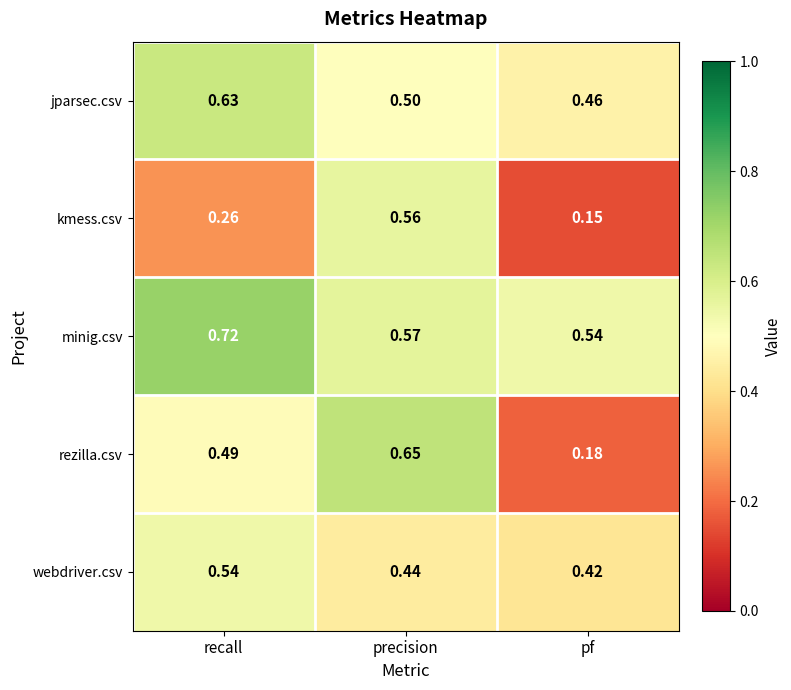

At which category does the chart reach its minimum across all series?

pf